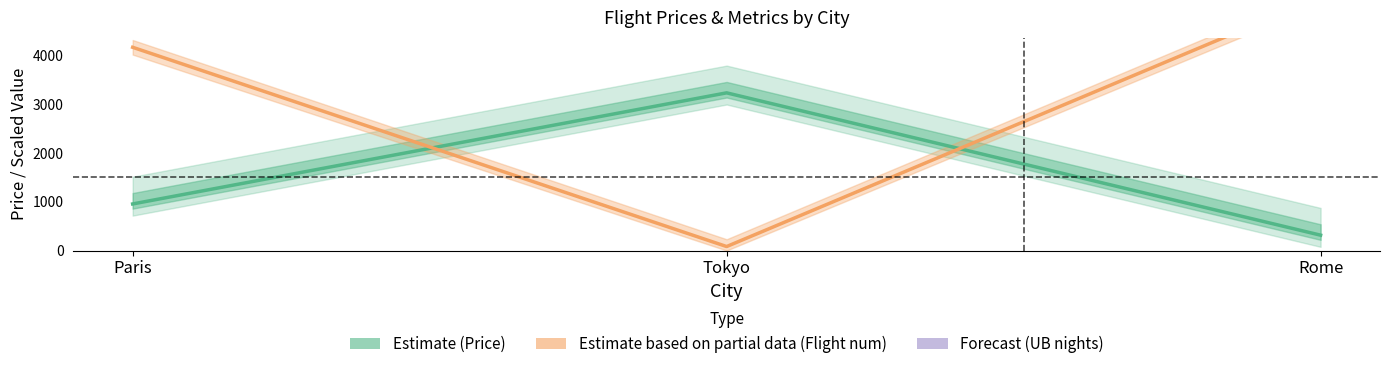

Which category has the highest value in the Flight num (Partial) series?

Rome